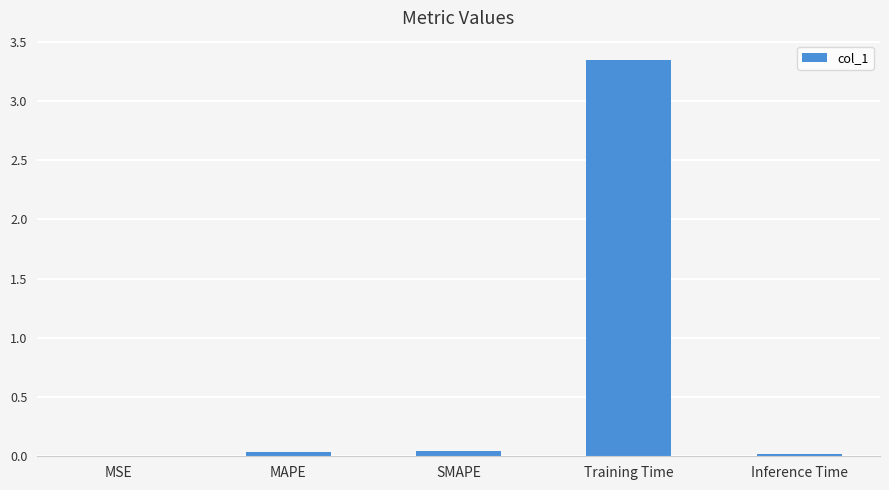

What is the sum of all values?

3.4